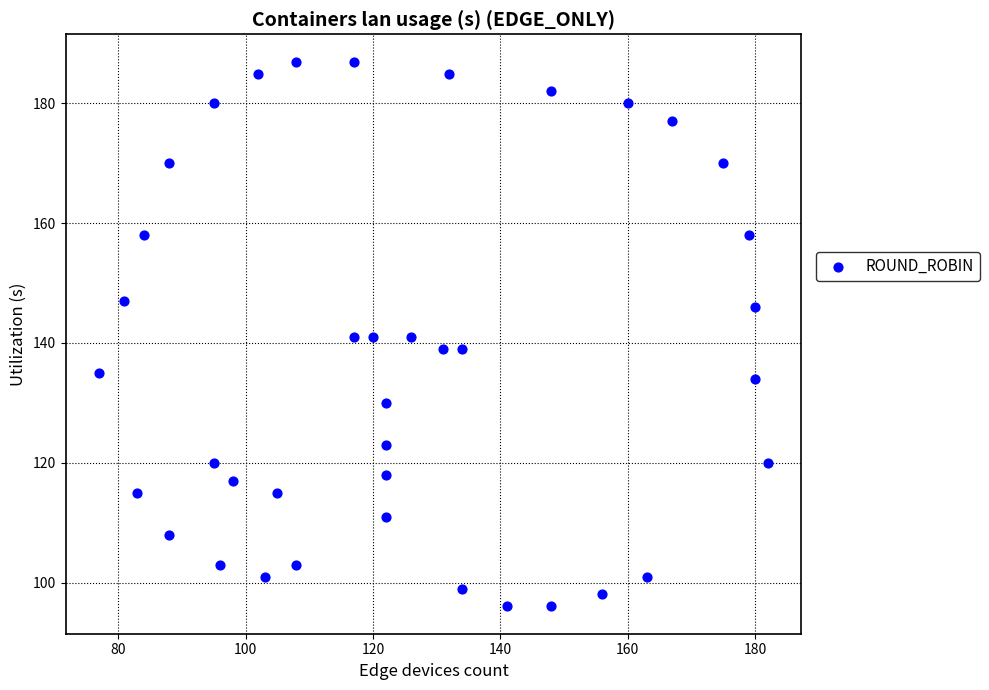

What is the range of X values (max minus min)?

105